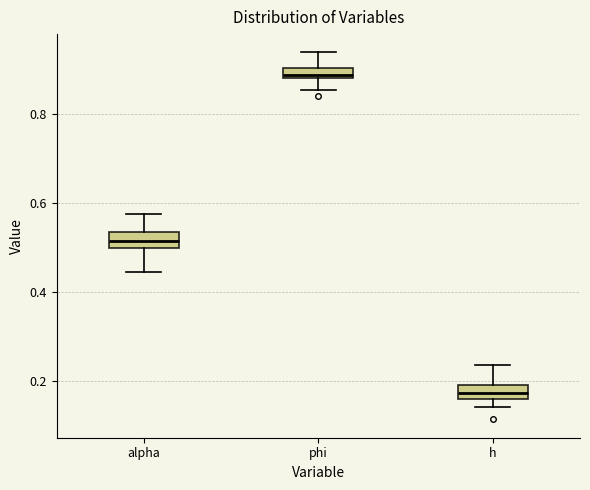

Where does the upper whisker of the box for alpha end on the y-axis? The values are not printed on the chart, so give them approximately, as read against the axis.

0.58